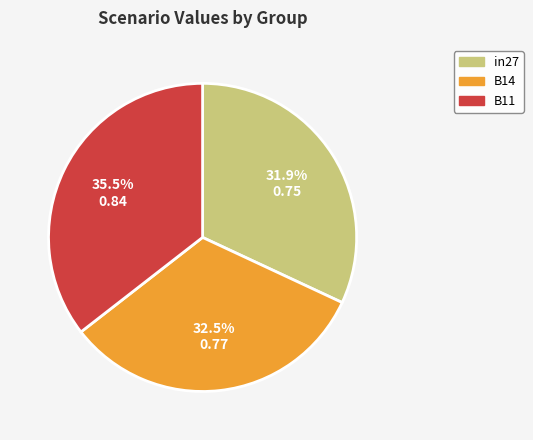

How many slices are in this pie chart?

3